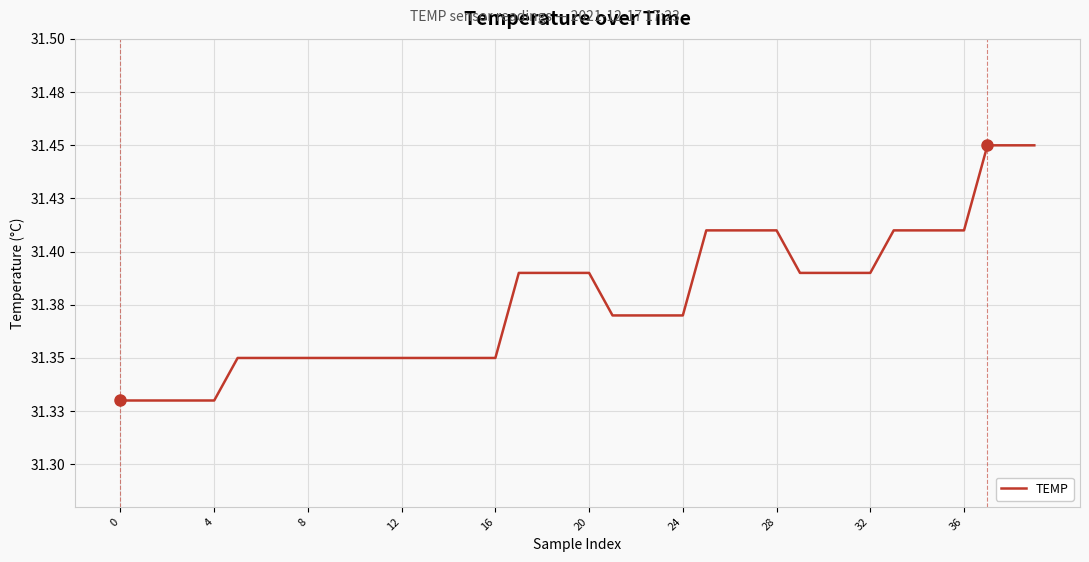

Is this an area chart (filled region under the line)?

No